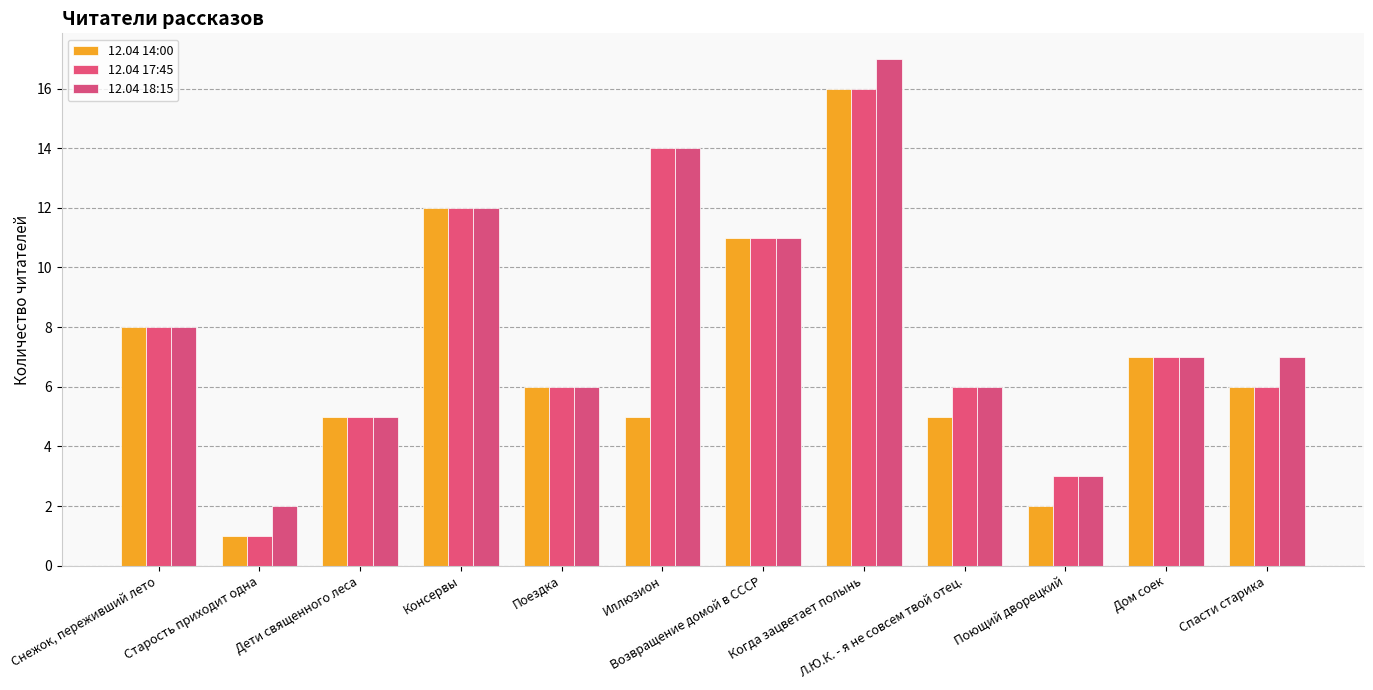

Is it true that 12.04 18:15 equals 5 at Дети священного леса?

True